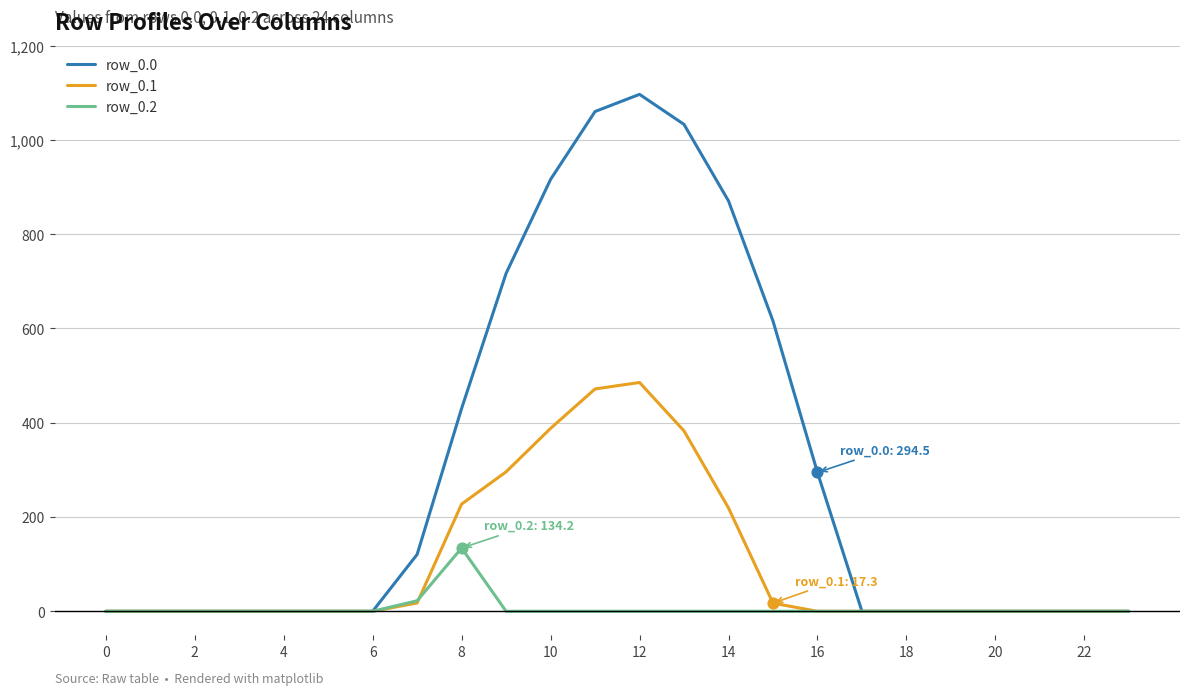

Which series has the largest total across all categories?

row_0.0